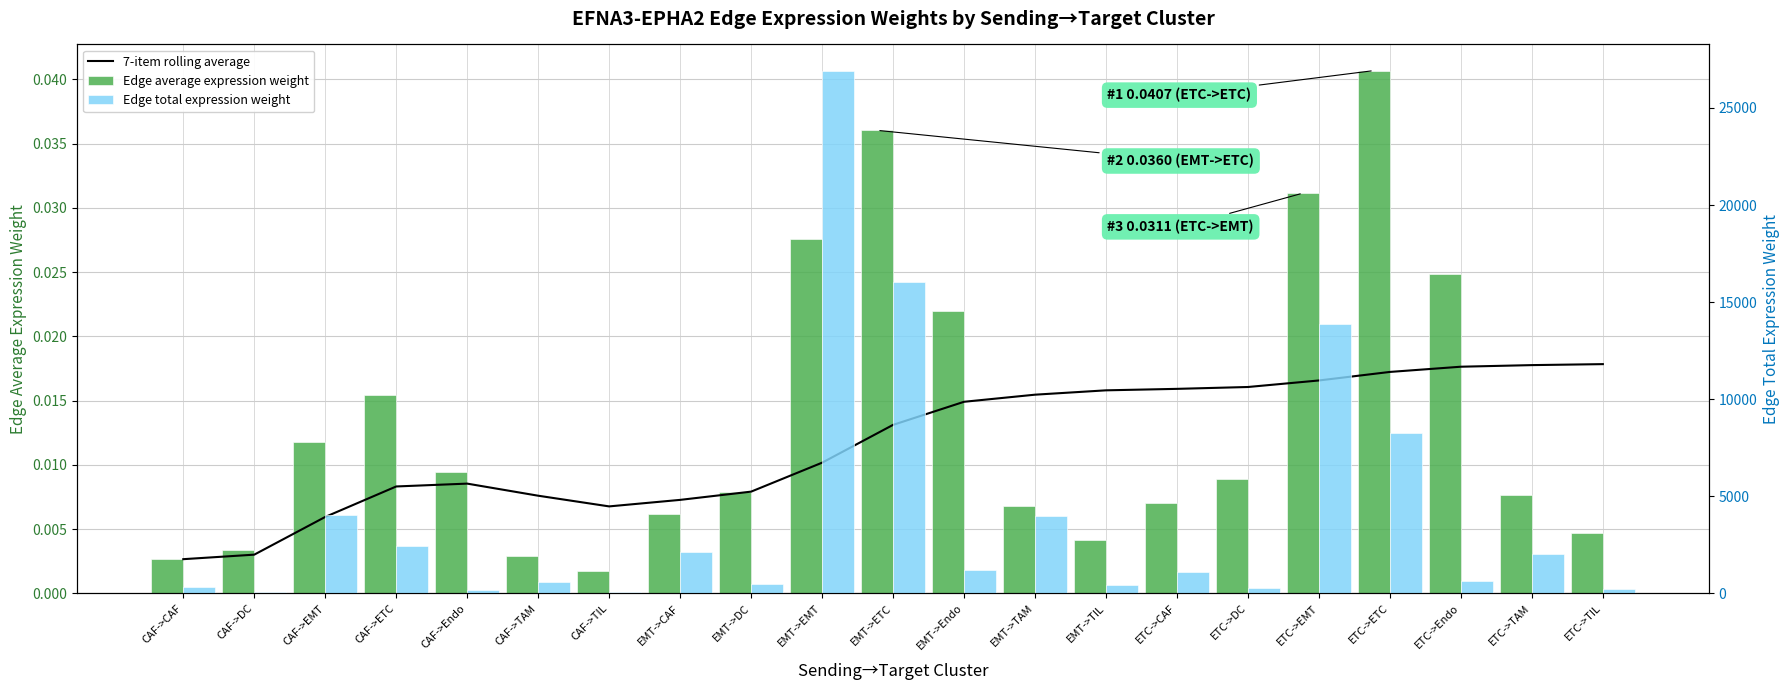

At which category is the sum across all series the highest?

EMT->EMT